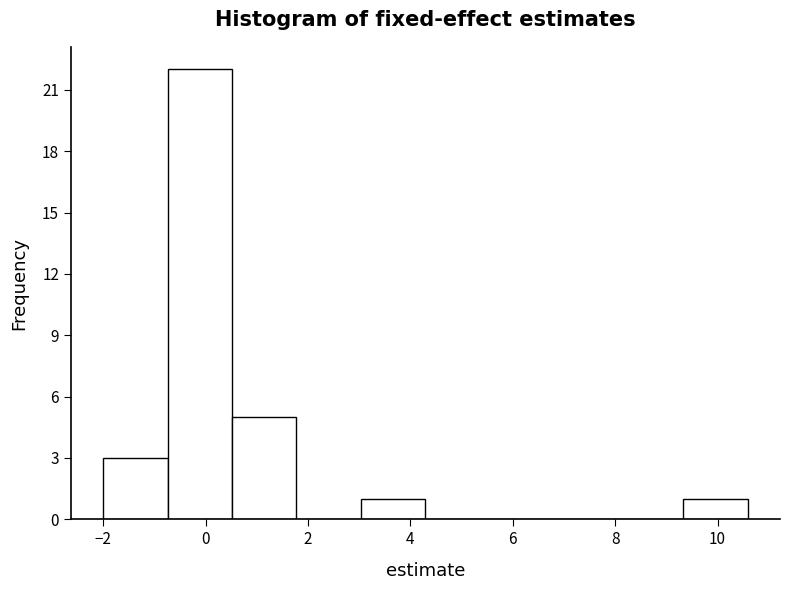

What is the height of the bar covering 0.6 to 1.8 on the x-axis? Neither the bar edges nor the heights are printed on the chart, so give them approximately, as read against the axes.

5